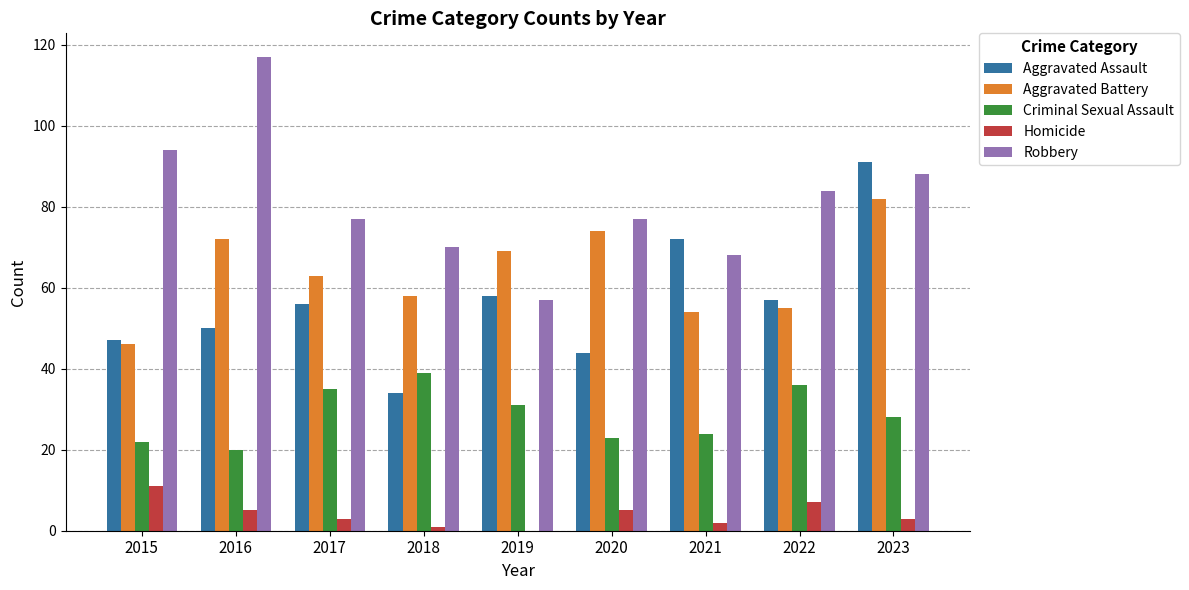

What is the approximate value of Robbery at 2021, to the nearest 10?

70